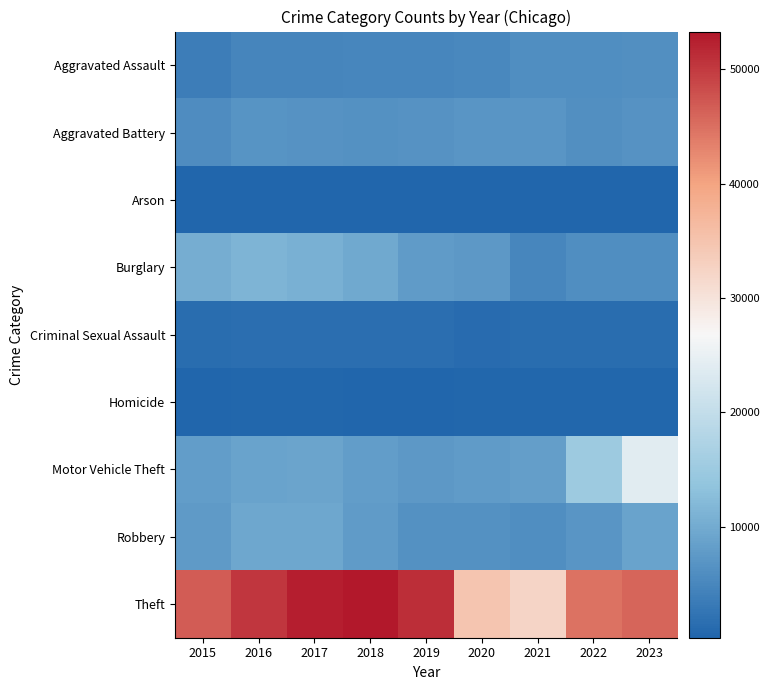

List the series in order of their peak value, highest first.

Theft, Motor Vehicle Theft, Burglary, Robbery, Aggravated Battery, Aggravated Assault, Criminal Sexual Assault, Homicide, Arson